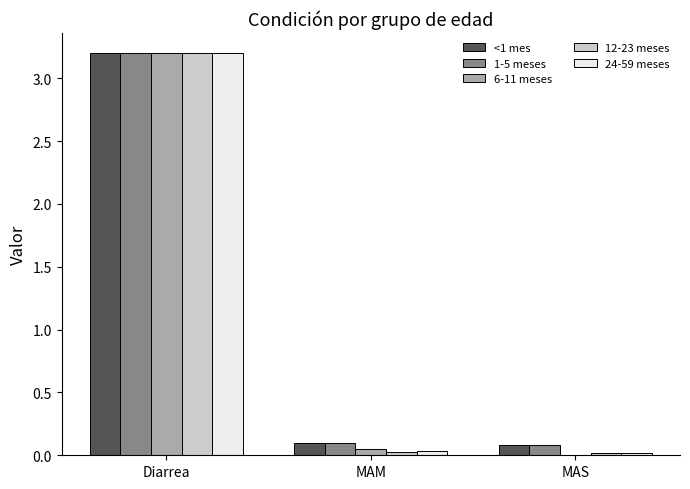

What is the greatest value displayed?

3.2